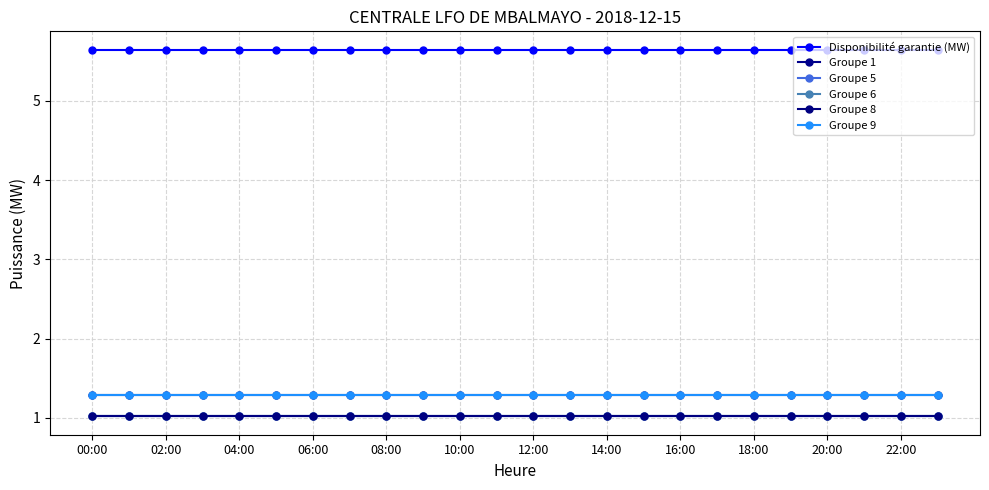

What is the minimum value shown in the chart?

1.0